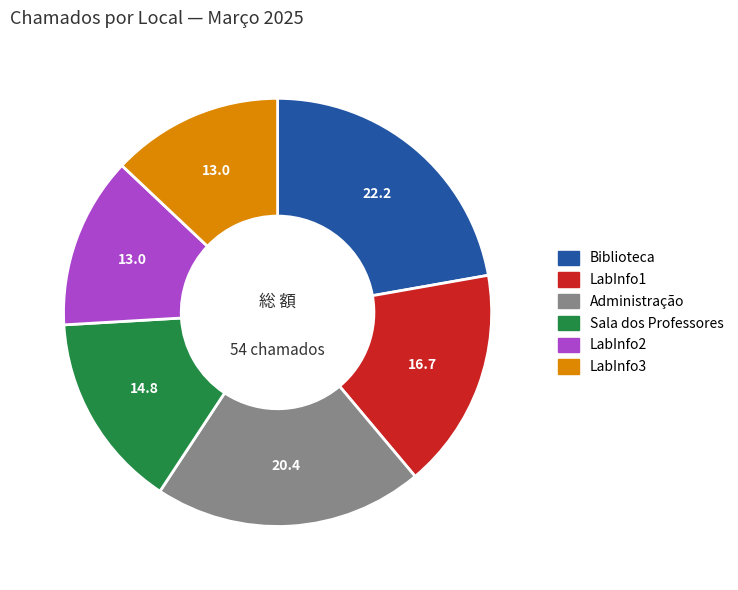

Does LabInfo3 represent more than half of the total?

No